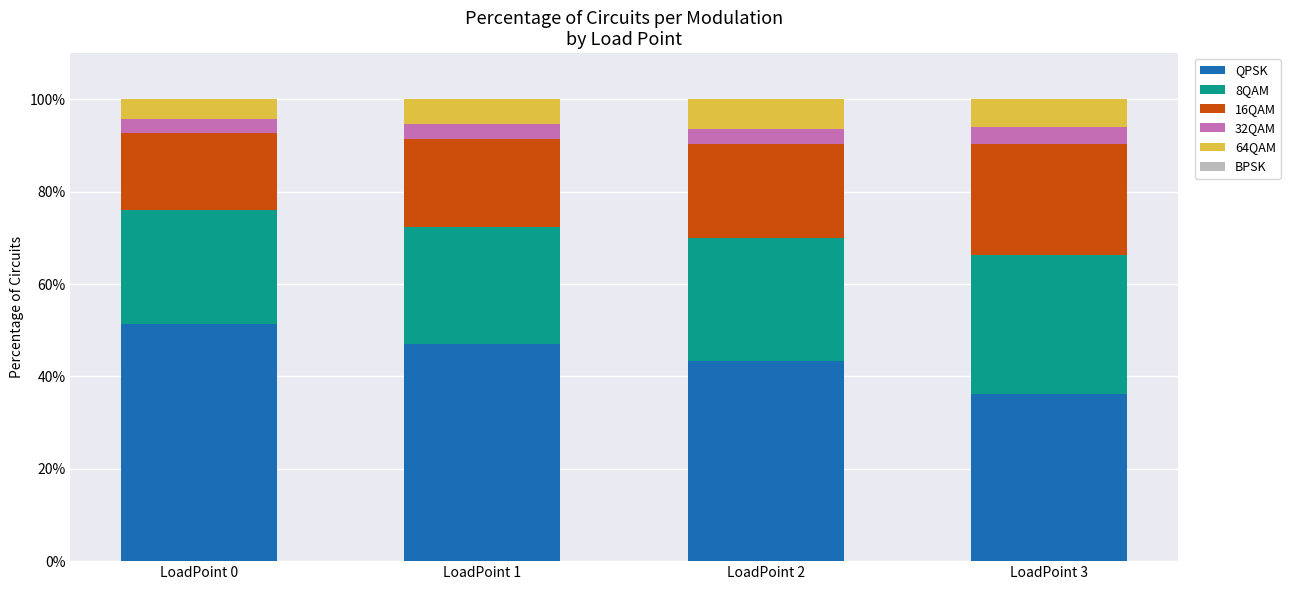

Which series changed the most between LoadPoint 1 and LoadPoint 2?

QPSK